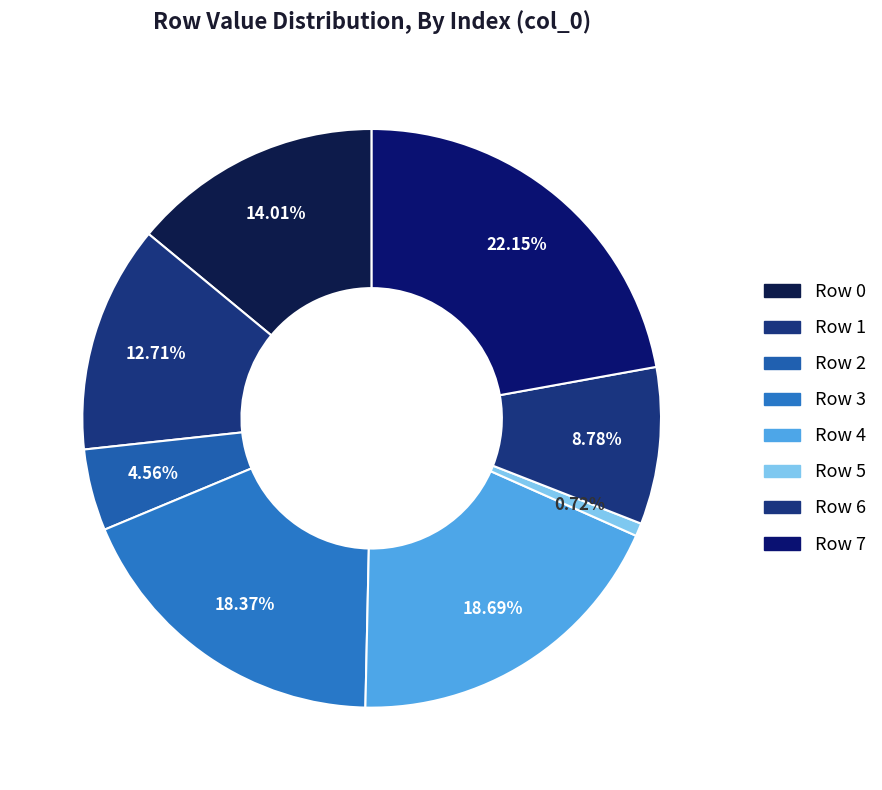

What is the smallest slice in the pie chart?

5